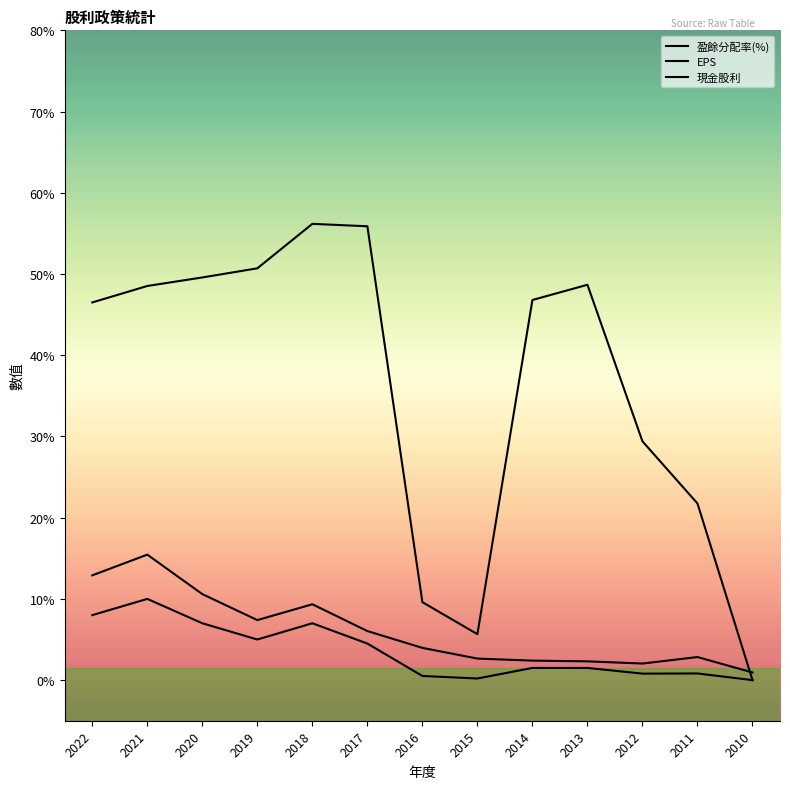

At which category does the chart reach its peak across all series?

2018